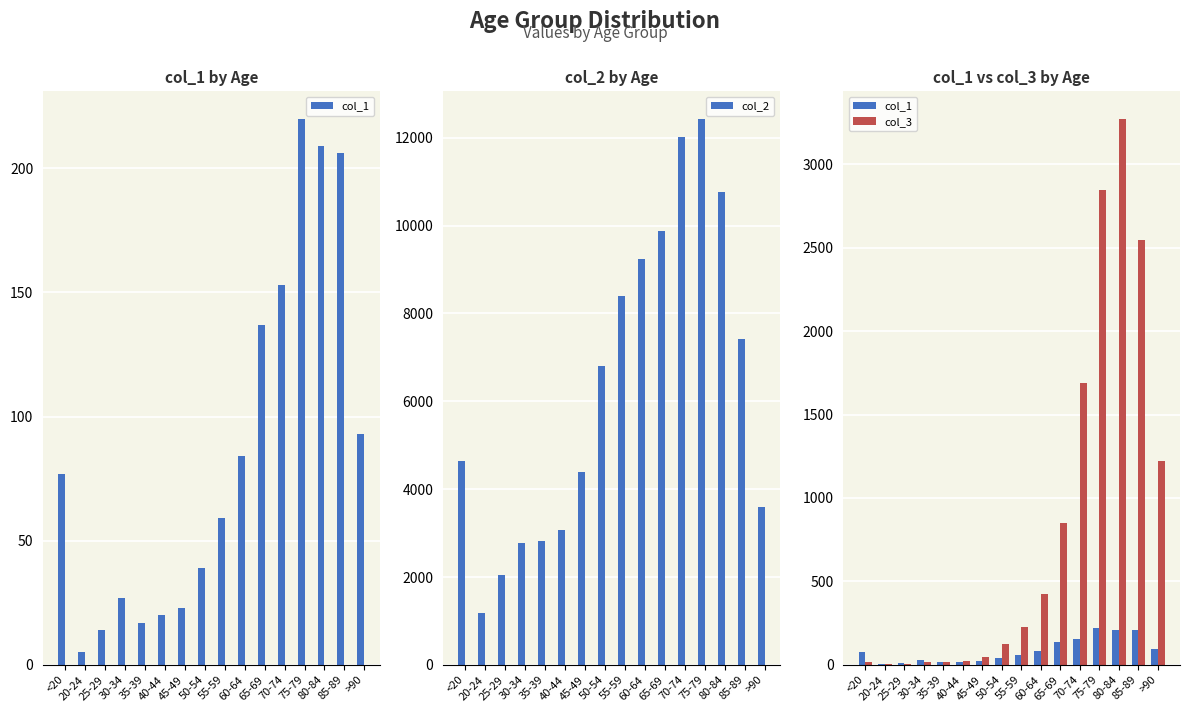

Which category has the highest value in the col_3 series?

80-84